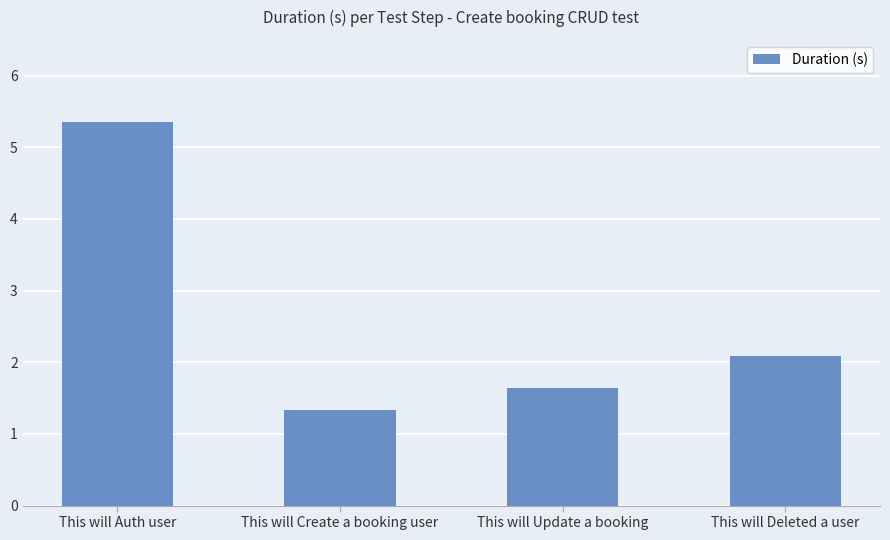

Which has a higher value, This will Auth user or This will Deleted a user?

This will Auth user